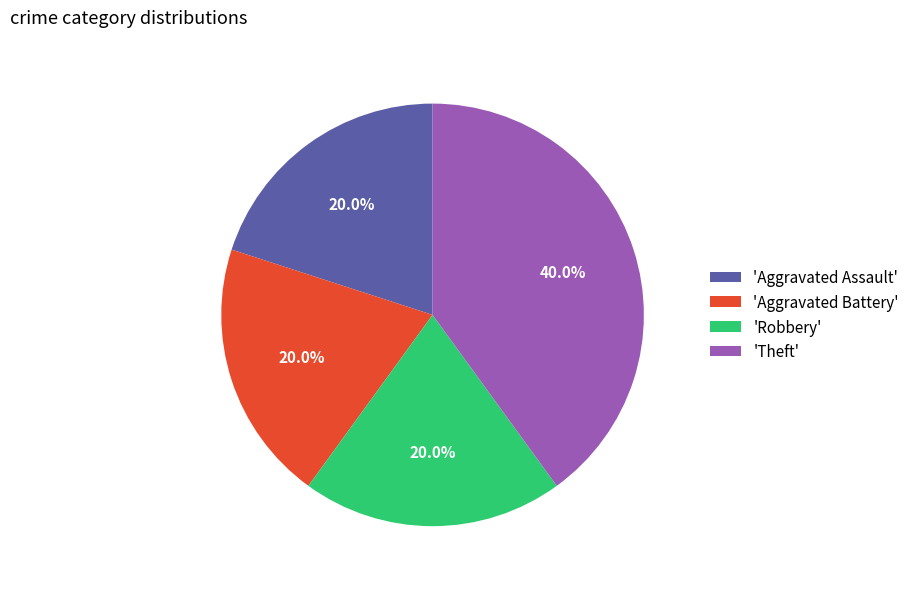

Combined, do 'Aggravated Battery' and 'Aggravated Assault' account for over 50%?

No